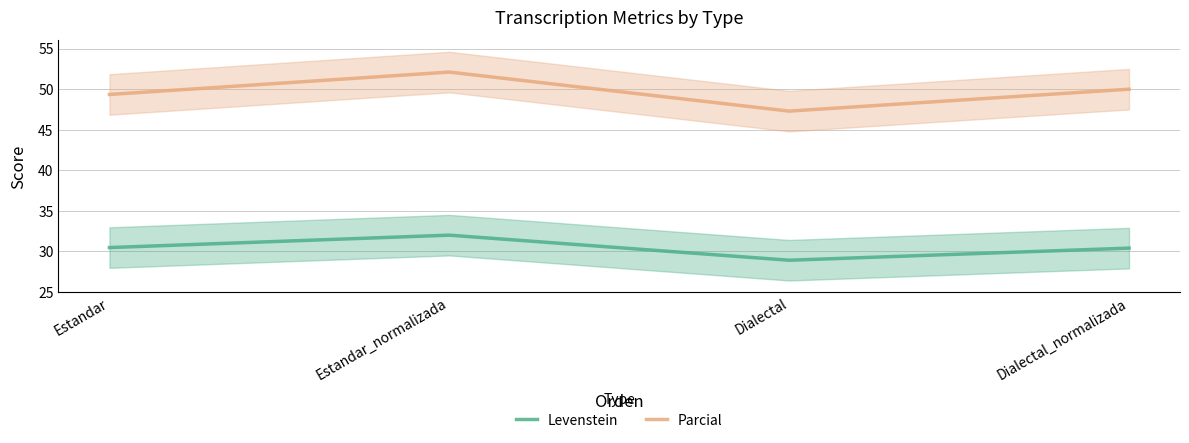

Which series has the largest range (max minus min)?

Parcial